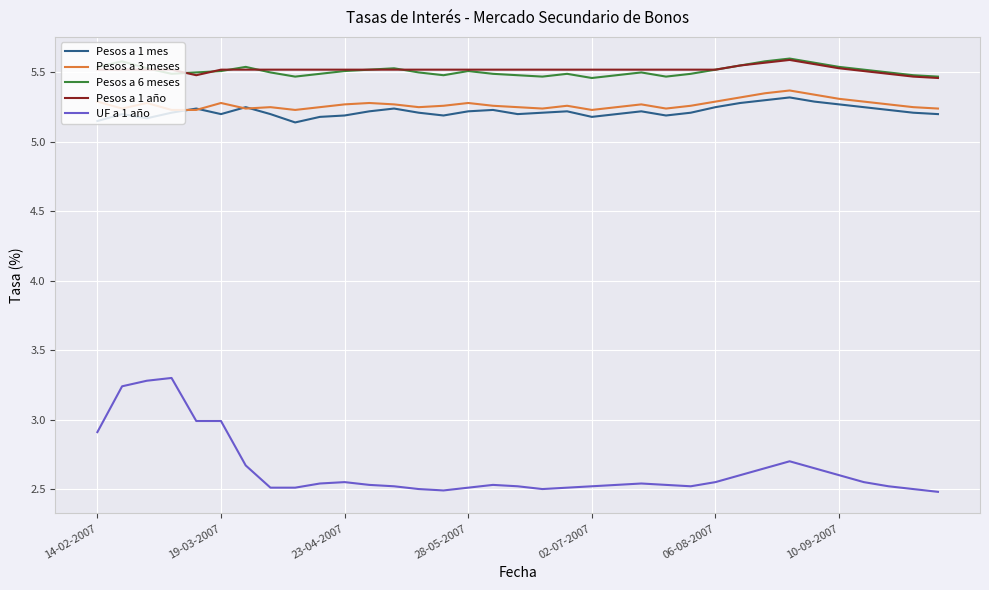

Which series has the widest spread of values?

UF a 1 año